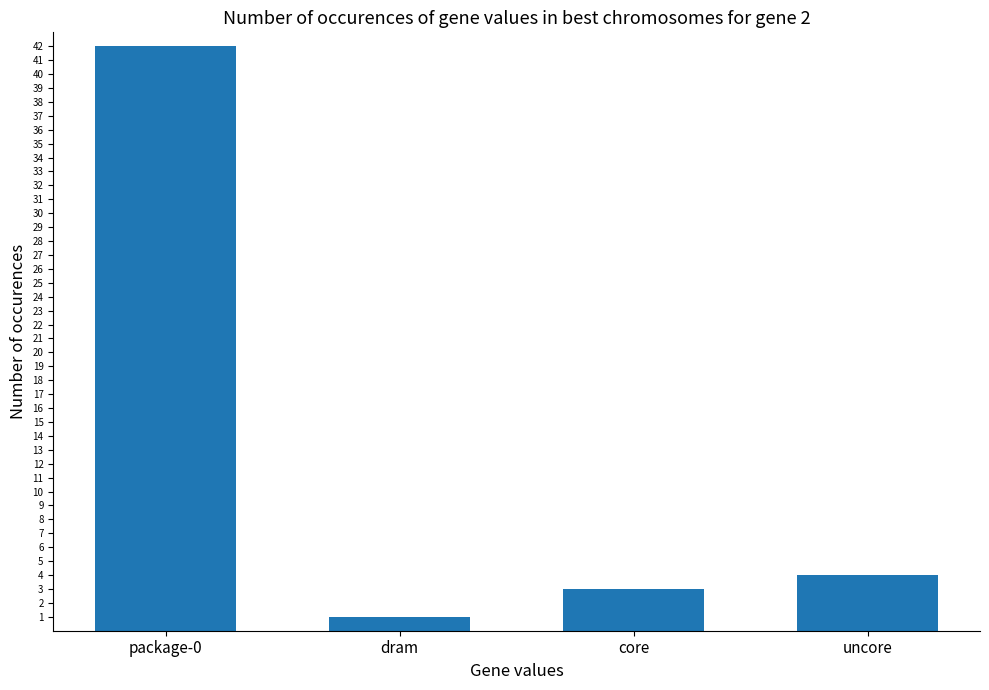

Reading left to right, what are all the values shown in this chart?

package-0=42	dram=1	core=3	uncore=4